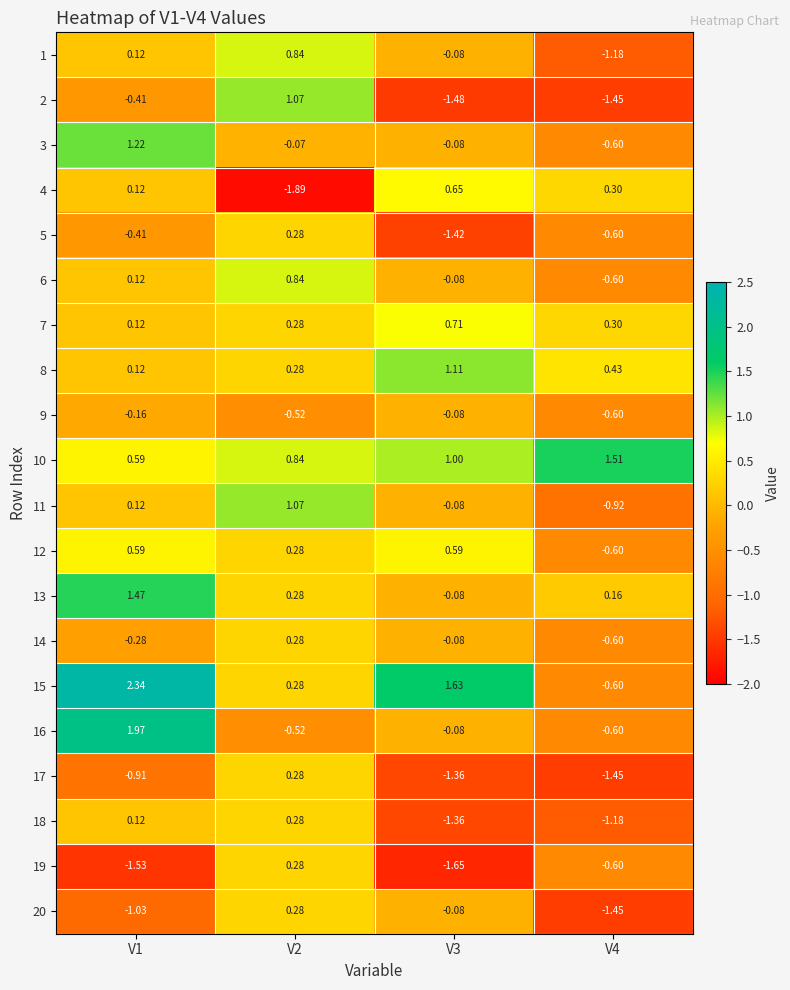

How many data points does each series have?

4